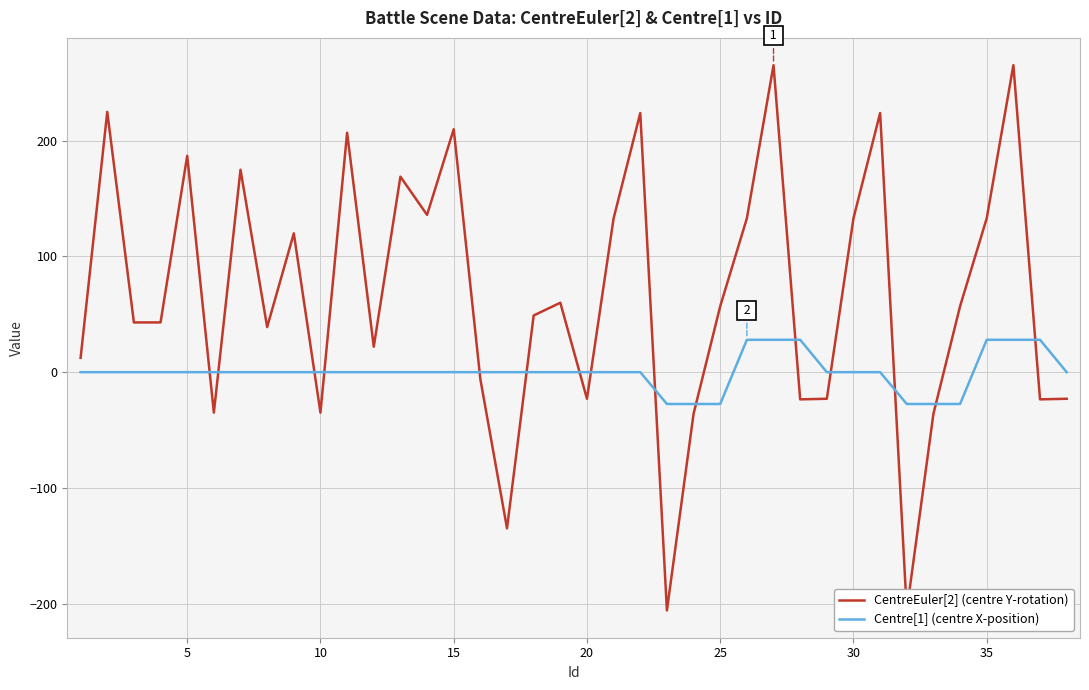

At 25, list the series in order from smallest to largest.

CentreEuler[2], Centre[1]